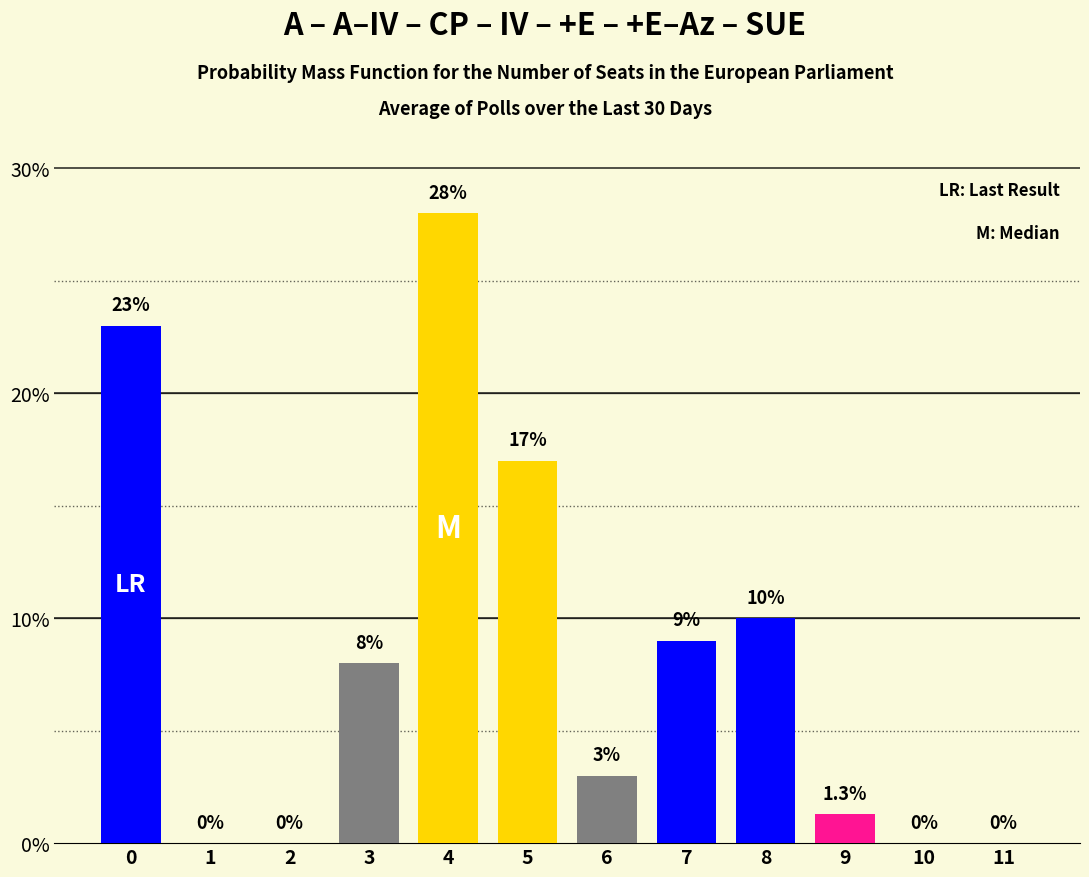

Reading right to left, extract all data points from this chart.

11=0.0	10=0.0	9=1.3	8=10.0	7=9.0	6=3.0	5=17.0	4=28.0	3=8.0	2=0.0	1=0.0	0=23.0